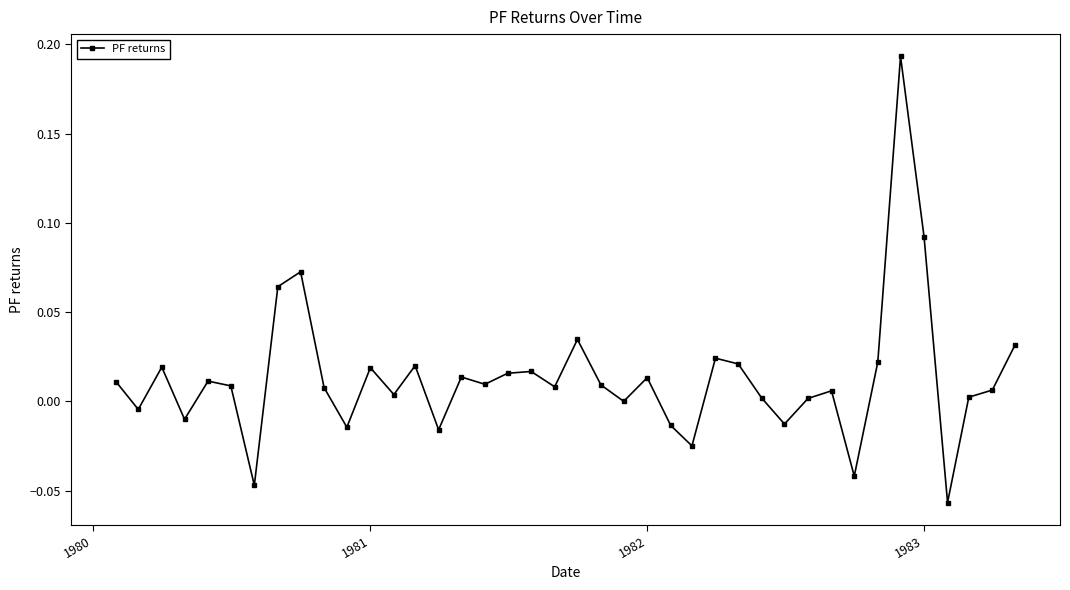

Does the chart have visible grid lines?

No